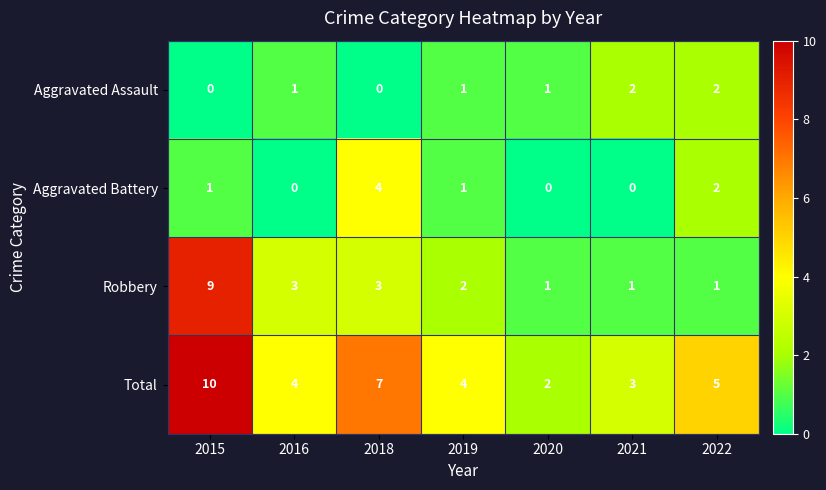

True or false: Total has a value of 2 at 2020.

True